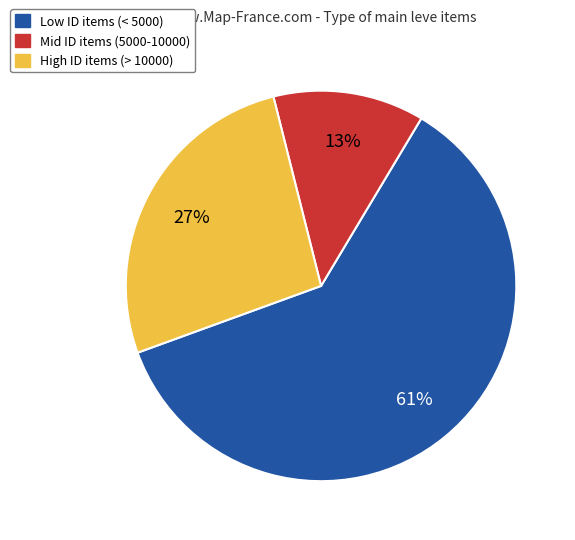

Is there a majority slice in this chart?

Yes